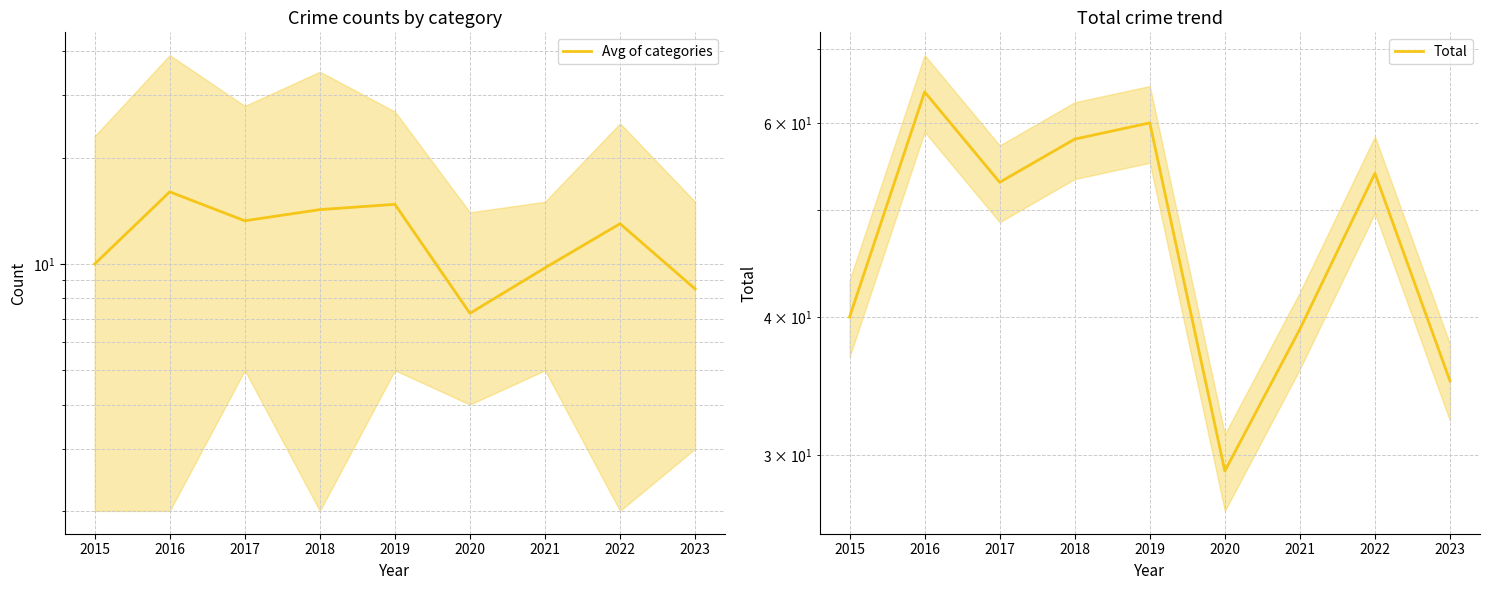

What is the sum of all Avg of categories values?

106.8